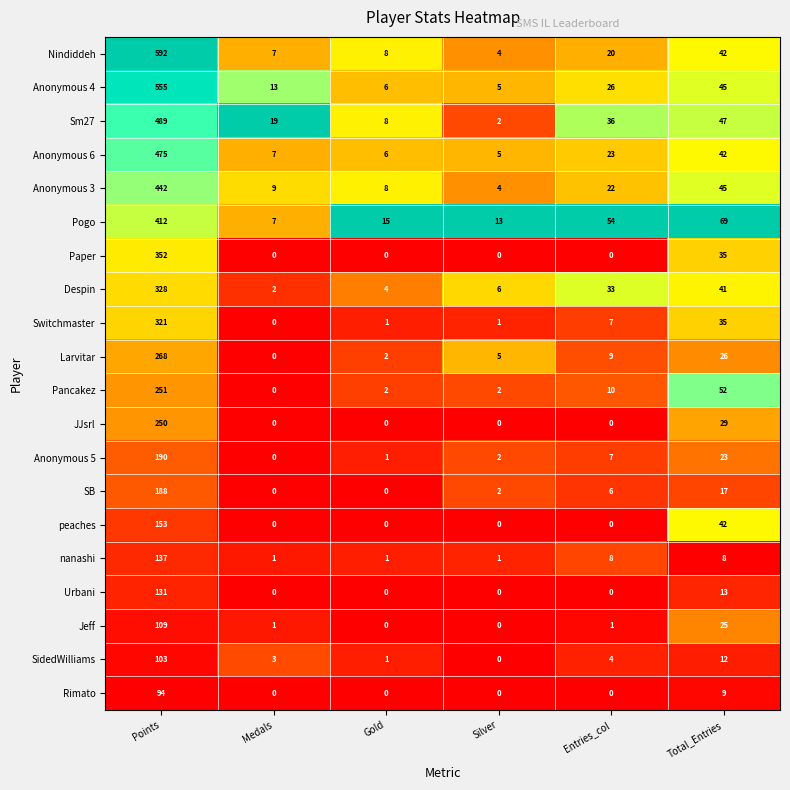

Where does the nanashi series first go above 8?

Points